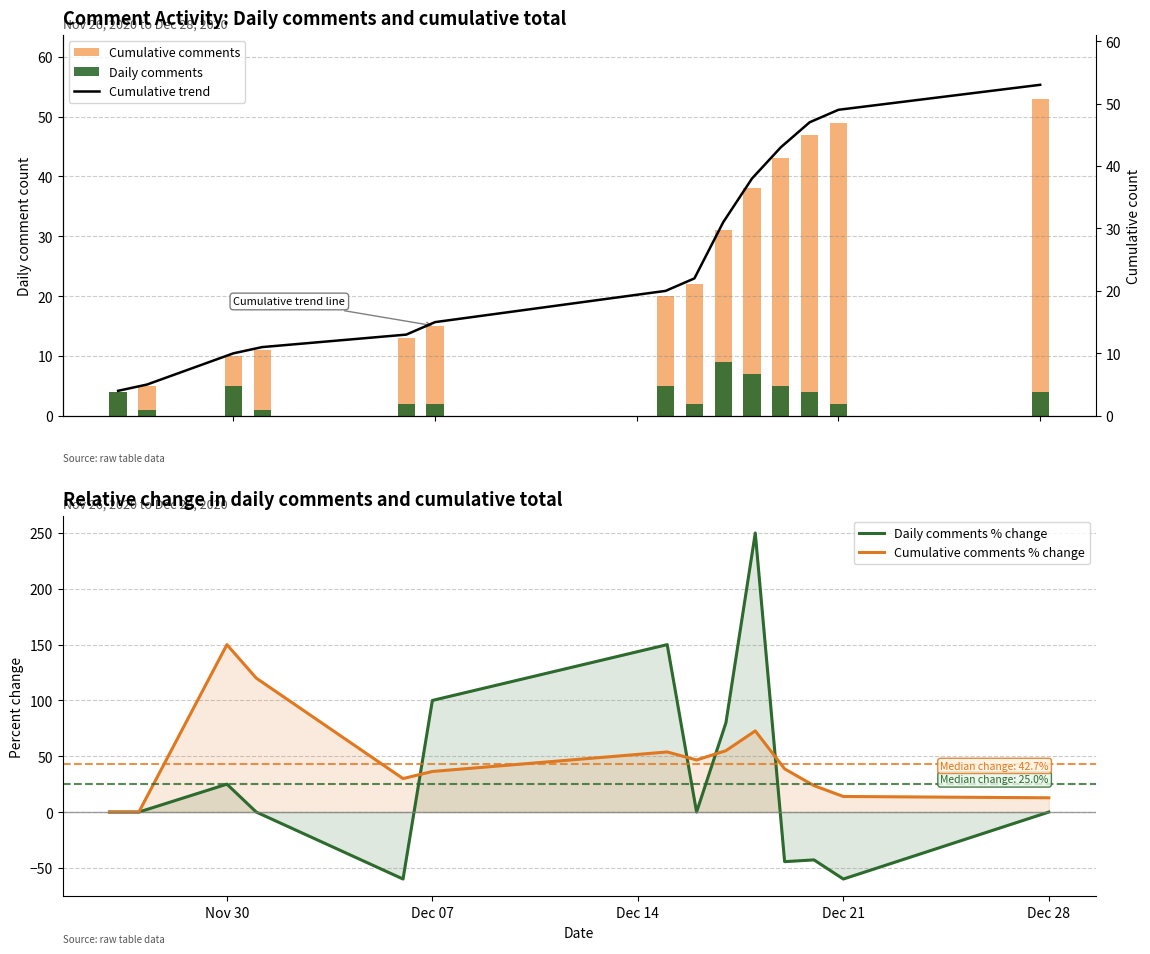

Where is Daily comments % change nearest to the value 95?

Dec 07